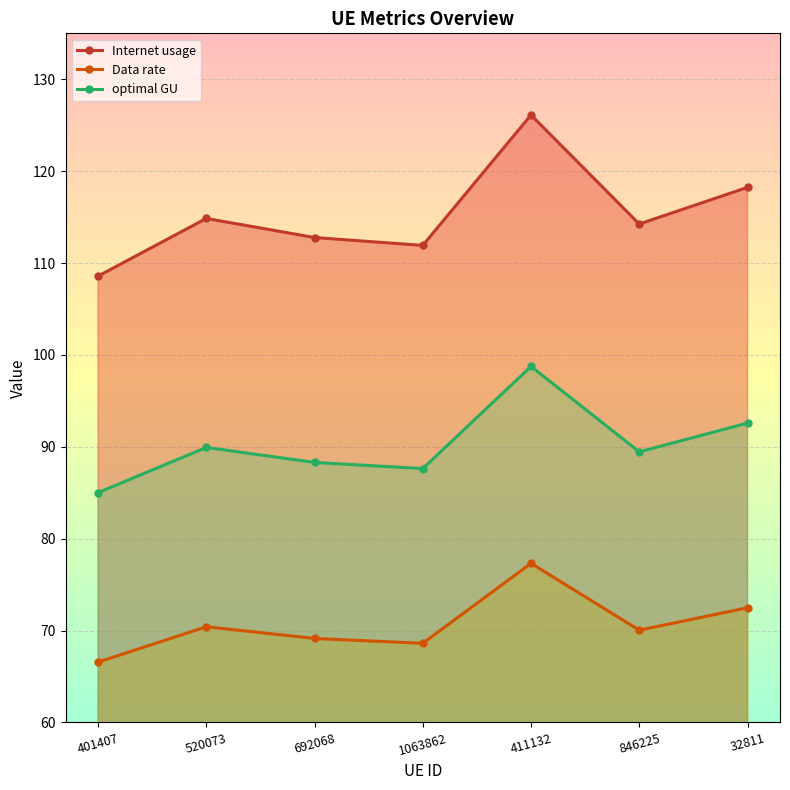

What is the difference between the maximum and minimum values in the Internet usage series?

17.5